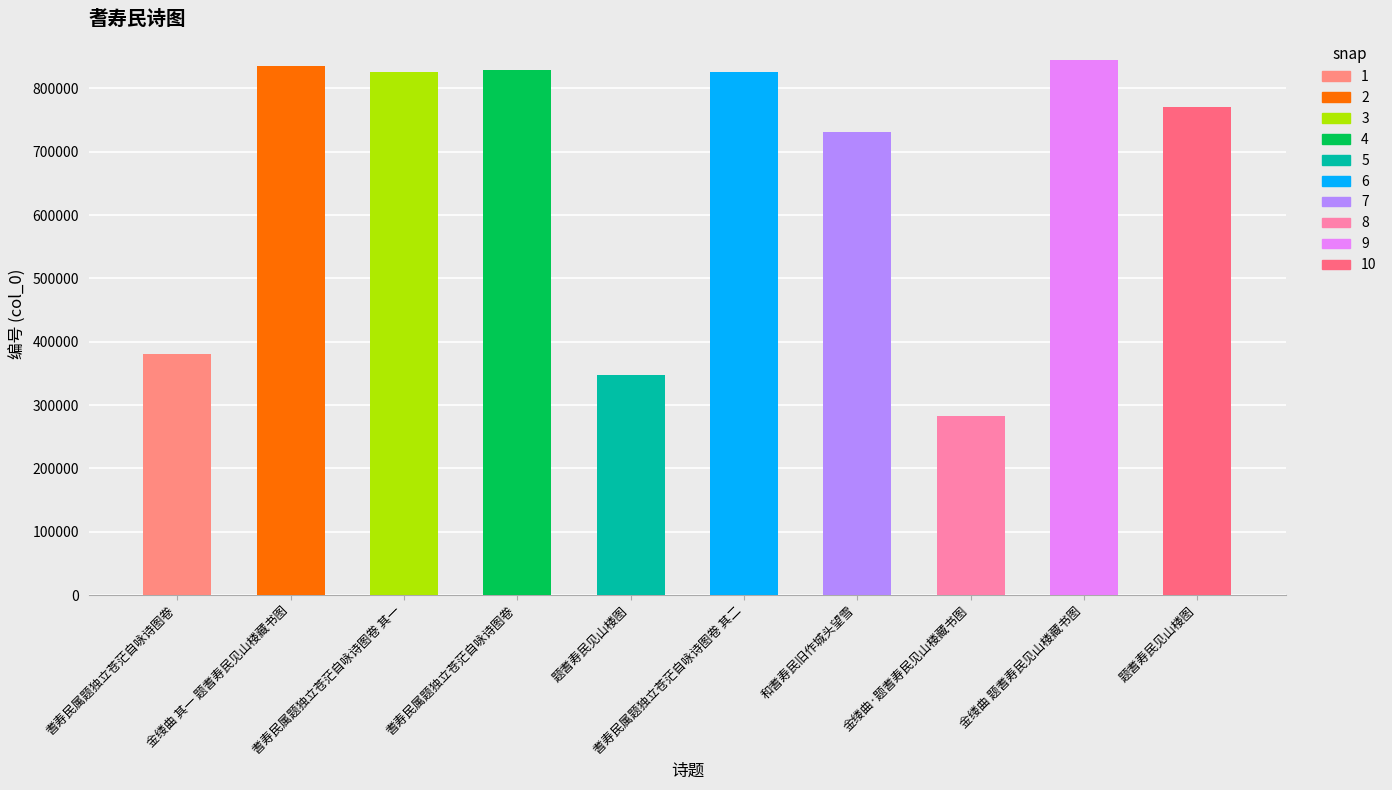

How many distinct data groups are displayed?

1